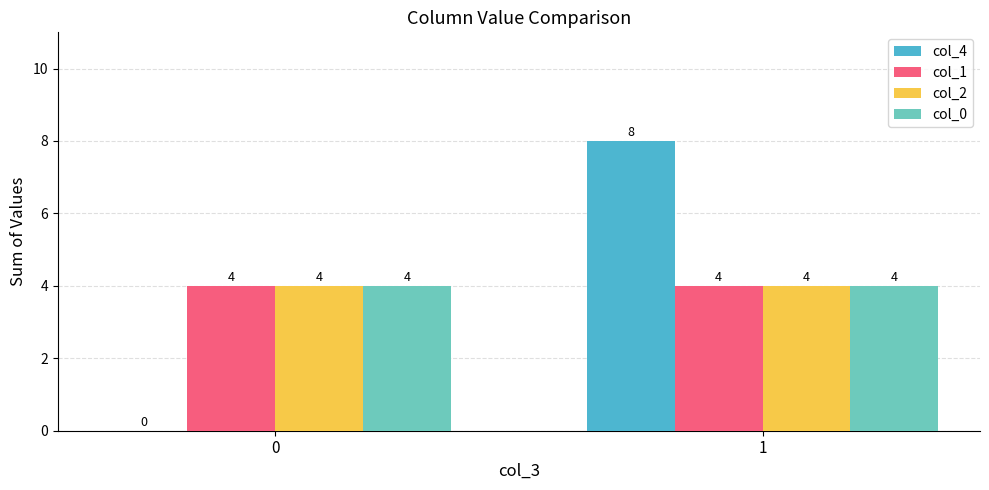

Is the value of col_4 at 0 greater than the value of col_0 at 0?

No